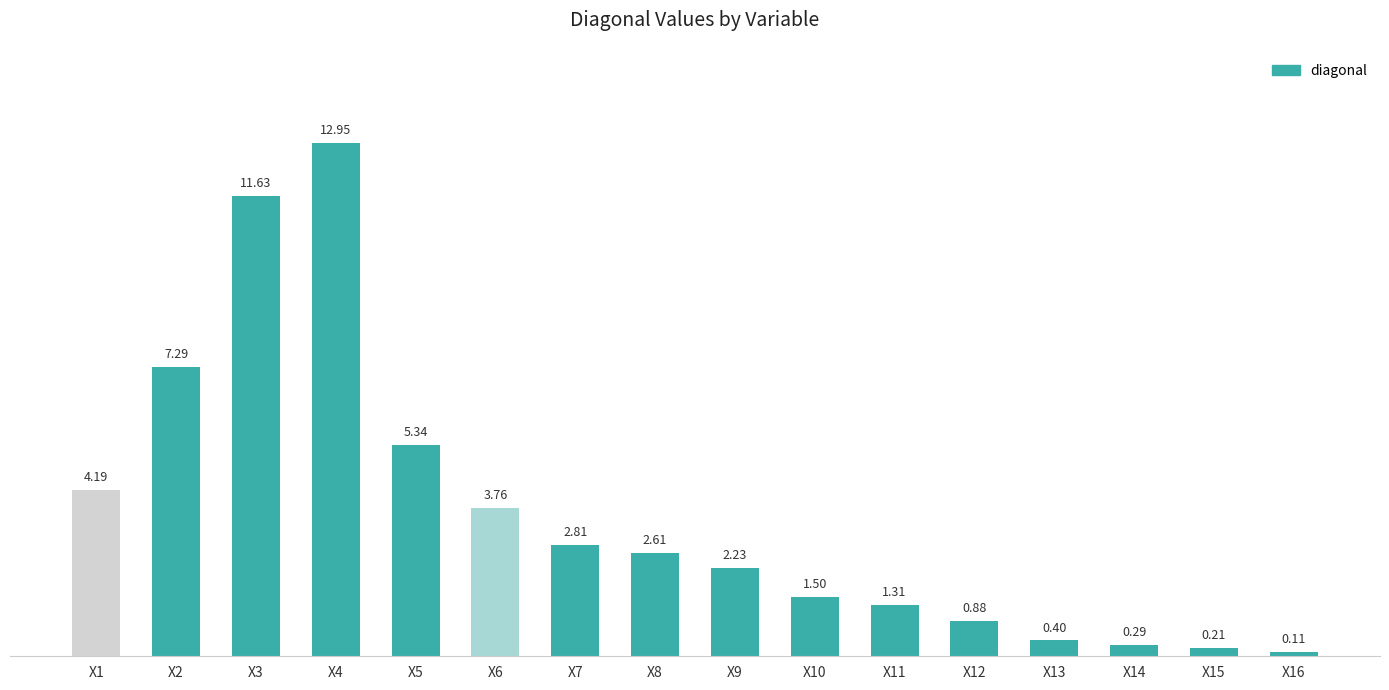

What is the average value?

3.6